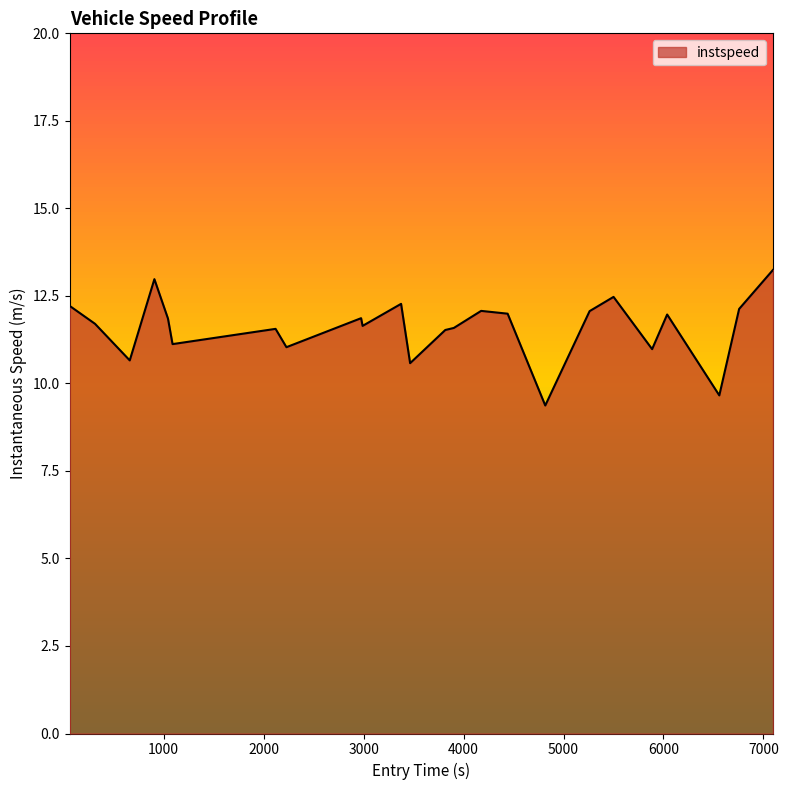

What is the maximum value shown in the chart?

13.2